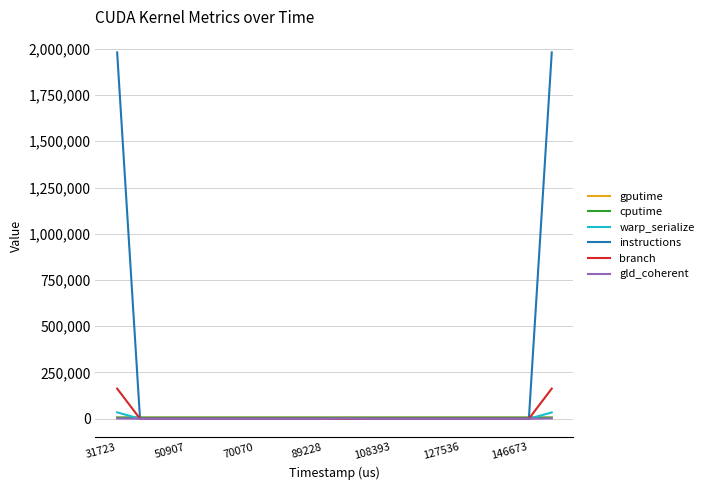

Count the number of data series in this chart.

6